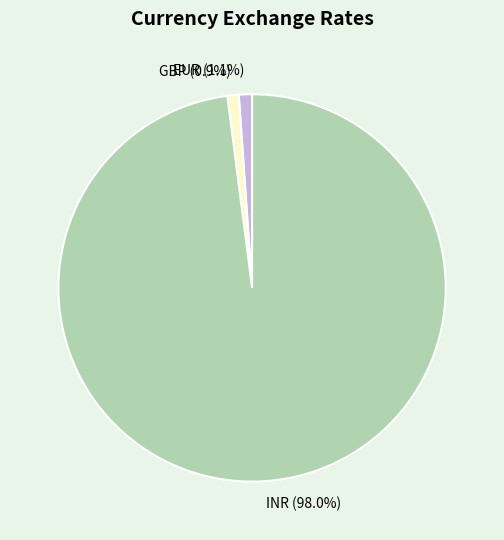

To the nearest percent, what is the difference between the largest and smallest slice percentages?

97%